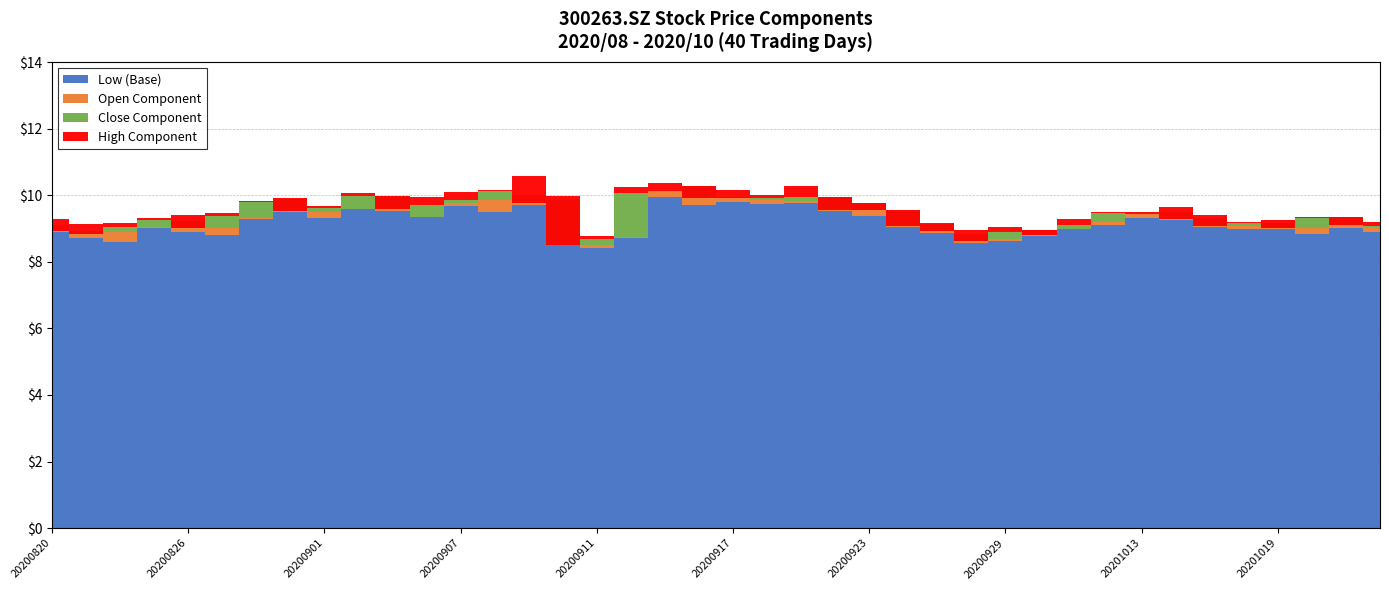

The low series shows 8.9 at 20201022. True or false?

True